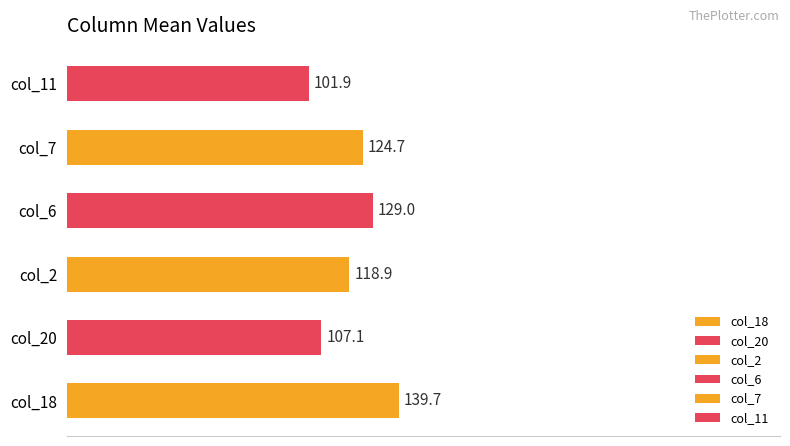

What are all the series names shown in the legend?

col_18, col_20, col_2, col_6, col_7, col_11